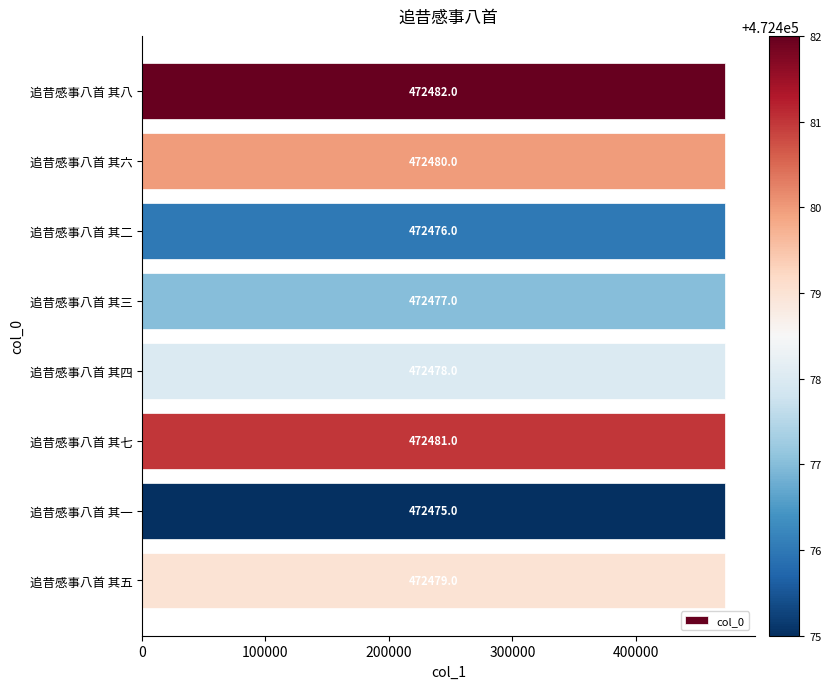

What is the ratio of the value at 追昔感事八首 其八 to the value at 追昔感事八首 其四?

1.0